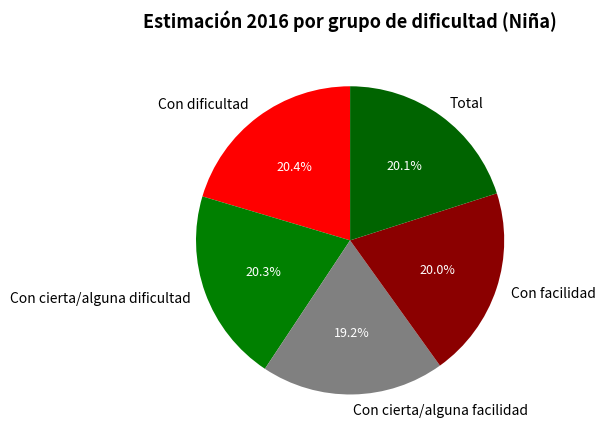

To the nearest percent, what percentage of the pie is Con cierta/alguna facilidad?

19%